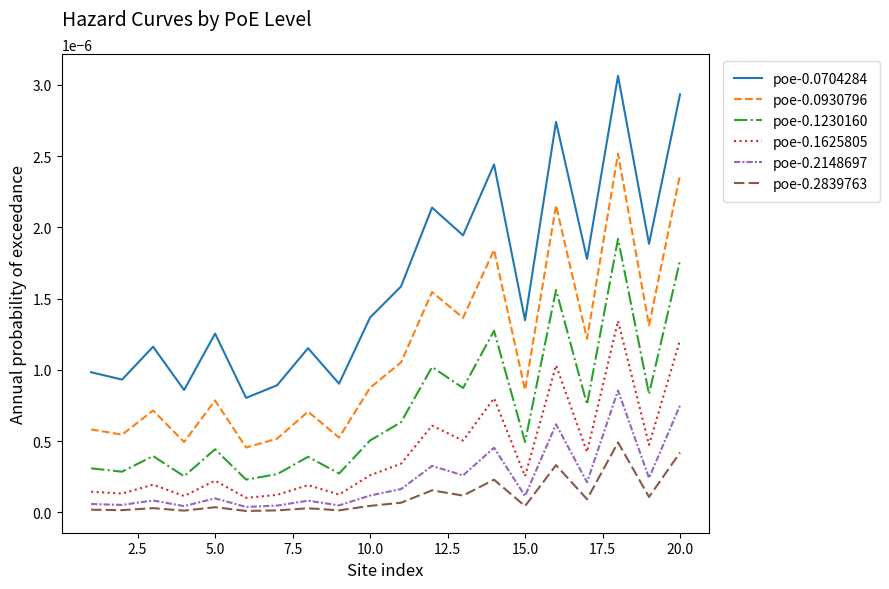

Is this an area chart (filled region under the line)?

No